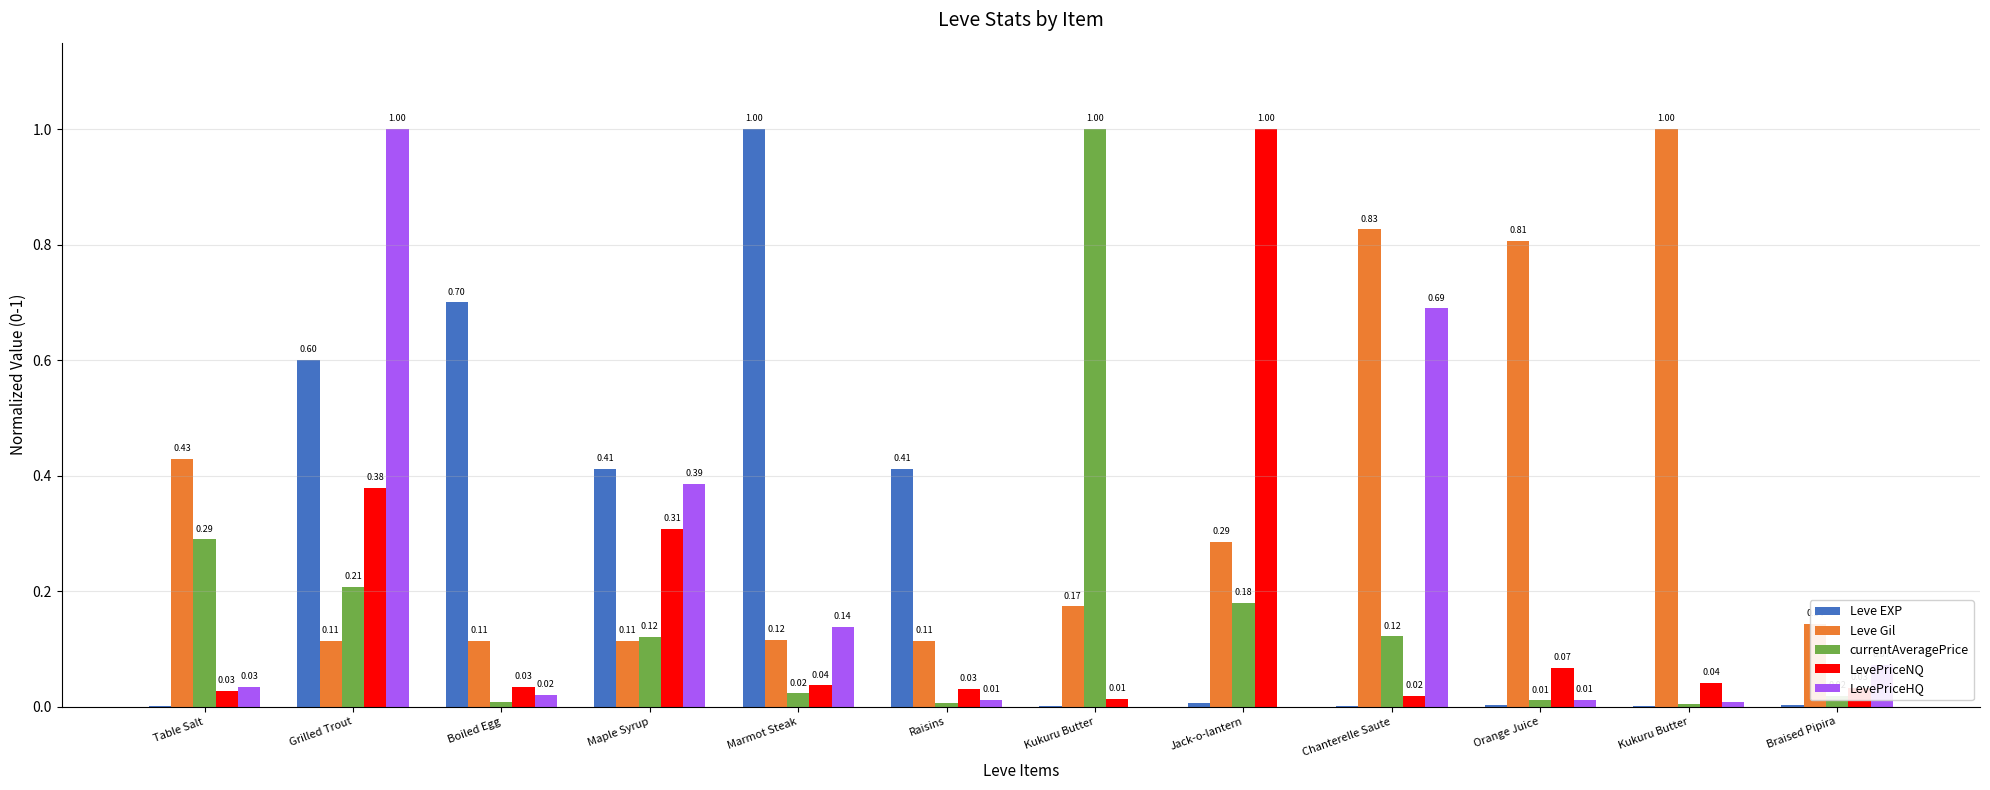

What is the difference between the maximum and second lowest values in the Leve EXP series?

1.0